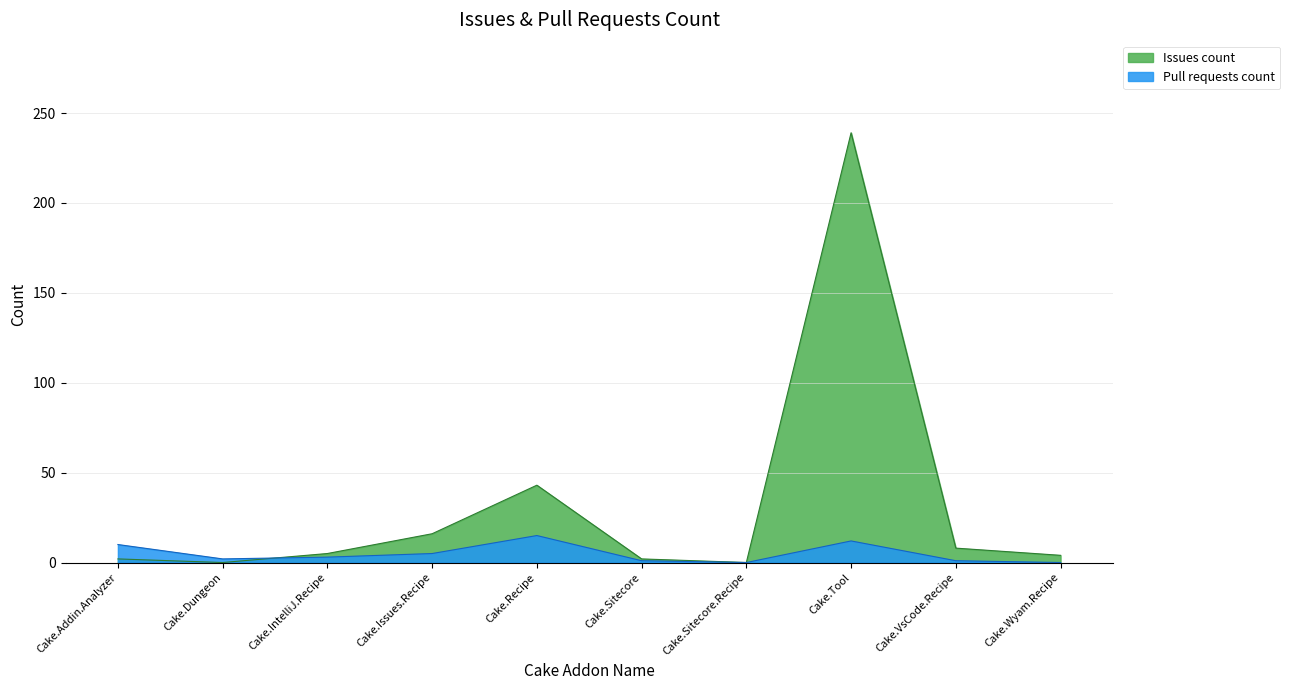

What is the total value across all series at Cake.IntelliJ.Recipe?

8